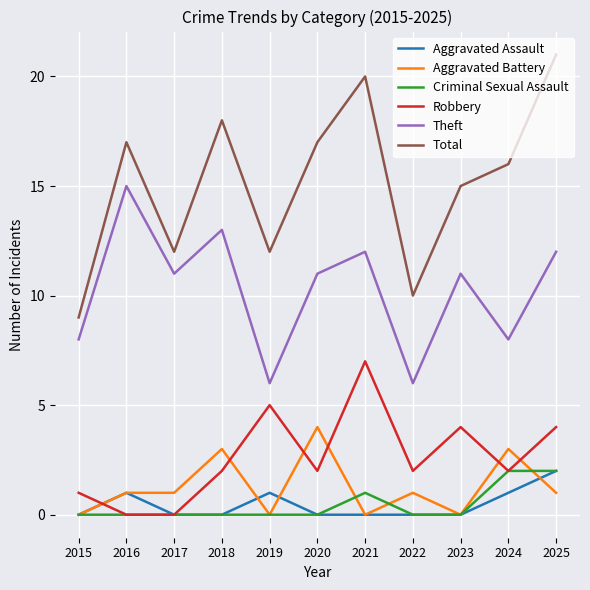

What is the maximum value shown in the chart?

21